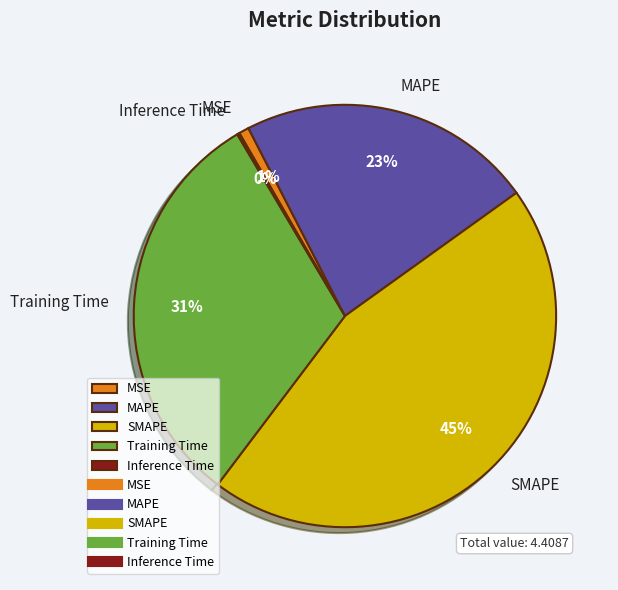

What is the ratio of the value at Training Time to the value at SMAPE?

0.7